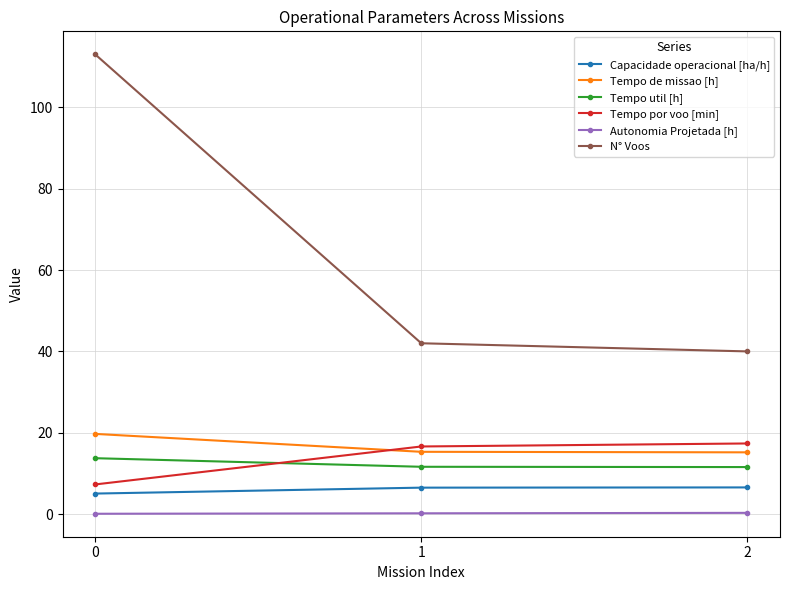

What is the difference between the Tempo por voo [min] values at 2 and 0?

10.1